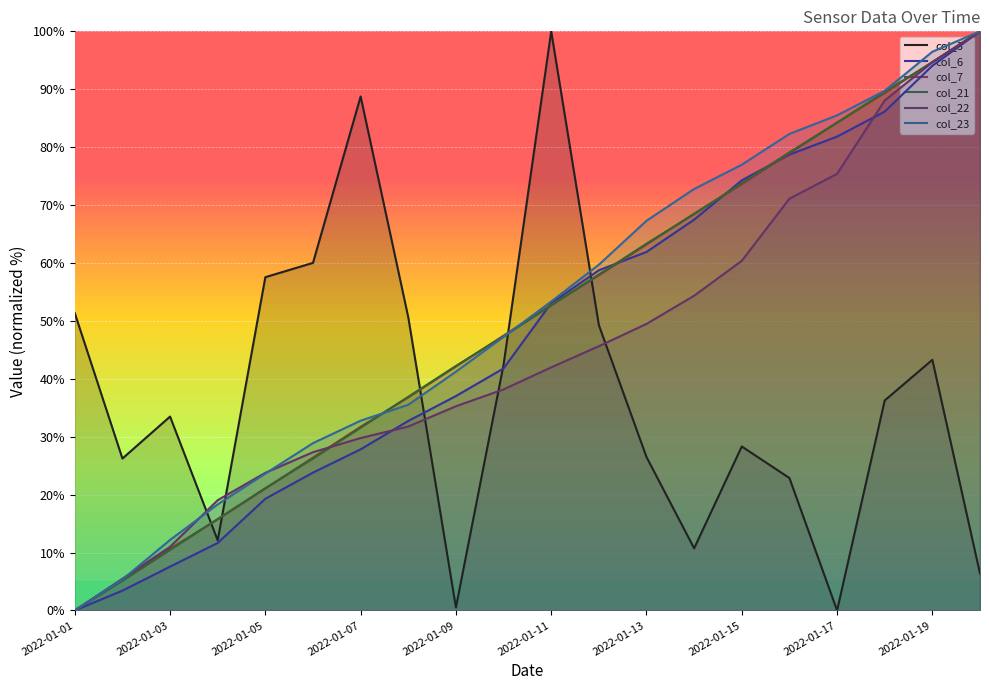

Is it true that col_22 equals 10.9 at 2022-01-09?

False